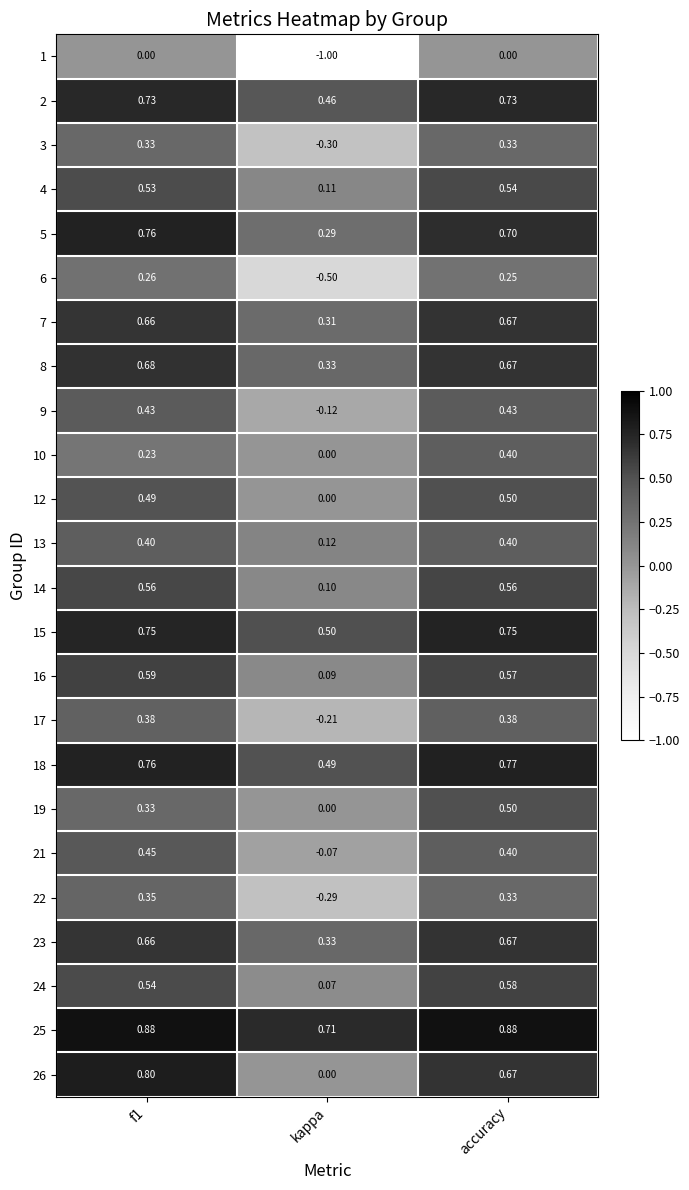

Which series has the widest spread of values?

1